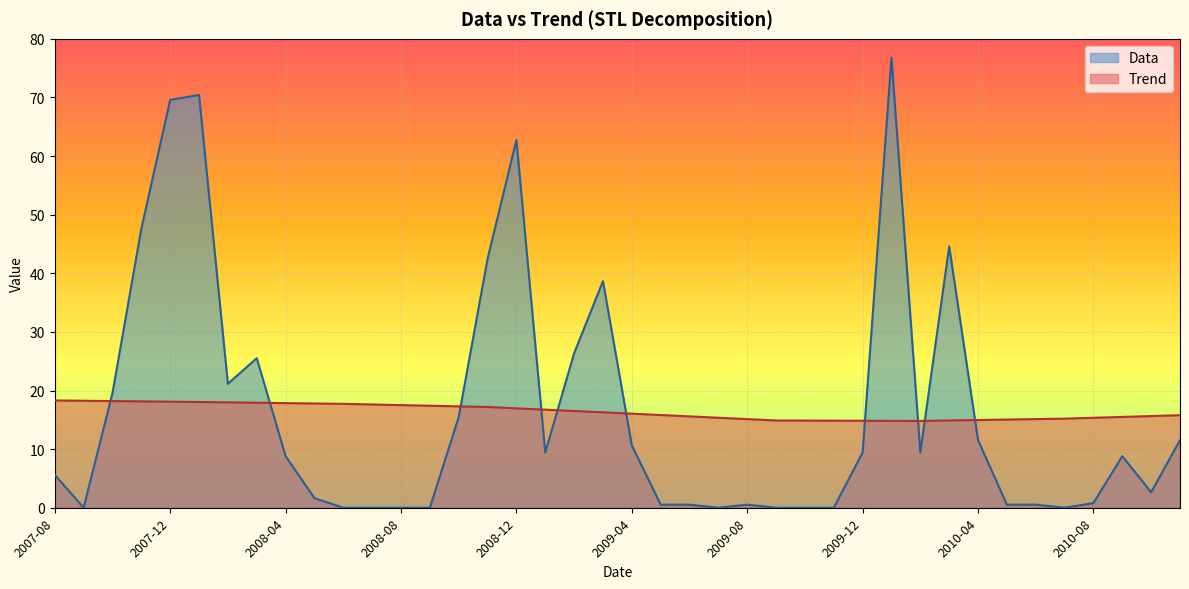

What position from the left is 2009-08?

25